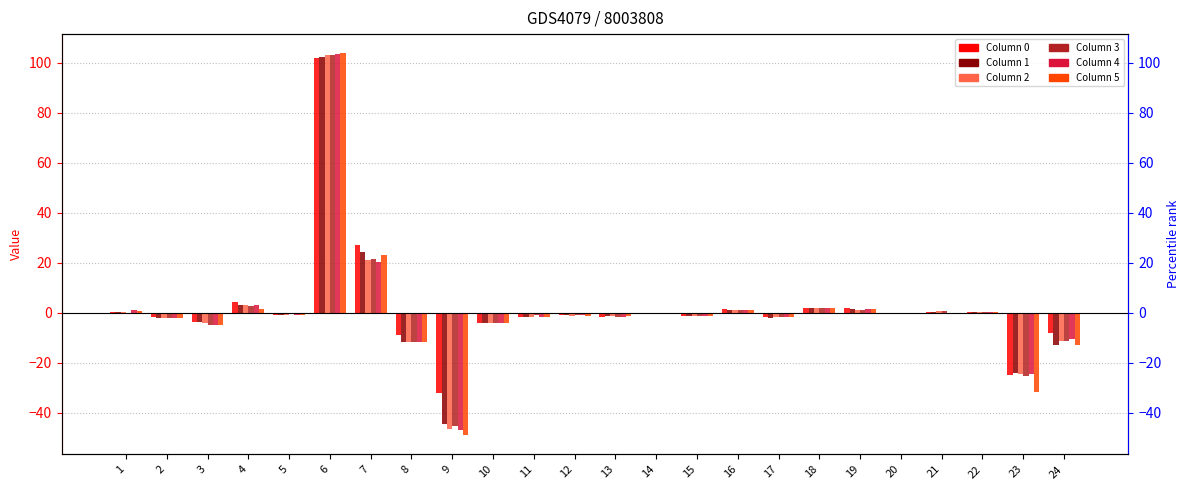

Reading right to left, extract all data points from this chart.

Hour 0: -7.9	-24.8	0.4	0.4	-0.3	1.8	1.8	-1.7	1.4	-1.1	-0.2	-1.5	-0.9	-1.6	-4.3	-32.1	-9.0	27.1	101.8	-0.8	4.3	-3.6	-1.5	0.3
Hour 1: -12.8	-23.9	0.4	0.4	-0.4	1.3	1.8	-1.9	1.2	-1.1	-0.2	-1.4	-0.9	-1.8	-4.3	-44.4	-11.6	24.4	102.2	-0.8	3.3	-3.6	-2.0	0.2
Hour 2: -11.4	-24.7	0.4	0.6	-0.6	1.2	1.8	-1.9	1.0	-1.1	-0.2	-1.4	-1.1	-1.9	-4.3	-46.6	-11.7	21.0	103.1	-0.8	3.1	-4.2	-2.2	0.3
Hour 3: -11.2	-25.3	0.4	0.7	-0.6	1.1	1.8	-1.8	1.0	-1.1	-0.2	-1.6	-1.0	-1.0	-4.3	-45.3	-11.7	21.6	103.3	-0.7	2.7	-4.7	-2.0	-0.0
Hour 4: -10.7	-24.6	0.4	-0.7	-0.4	1.7	1.8	-1.9	1.0	-1.1	-0.2	-1.5	-0.9	-1.5	-4.3	-47.0	-11.6	20.4	103.5	-0.7	3.1	-4.7	-2.1	1.0
Hour 5: -13.0	-31.7	0.4	-0.5	-0.6	1.6	1.8	-1.8	1.0	-1.1	-0.2	-1.2	-1.2	-1.6	-4.3	-49.0	-11.6	23.0	103.9	-0.8	1.4	-4.7	-2.2	0.8